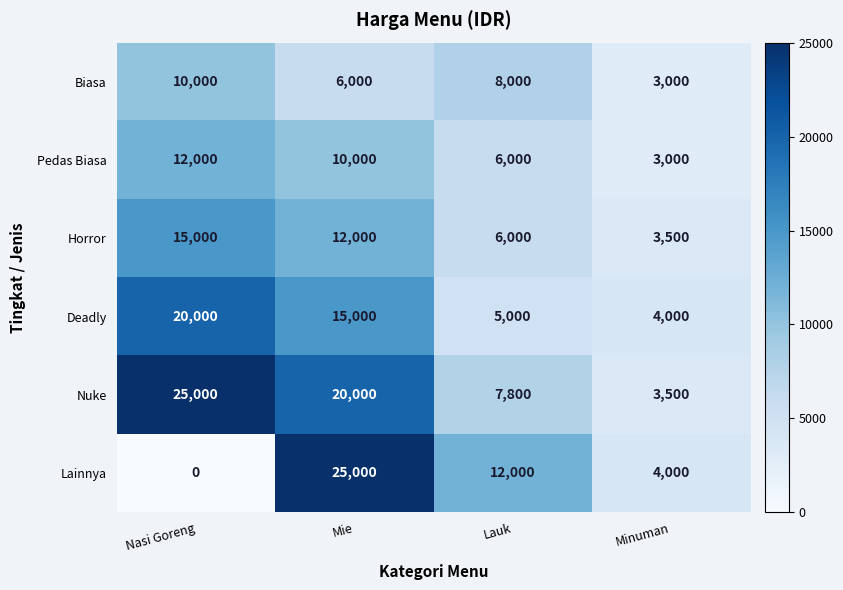

The Nuke series shows 8987 at Nasi Goreng. True or false?

False